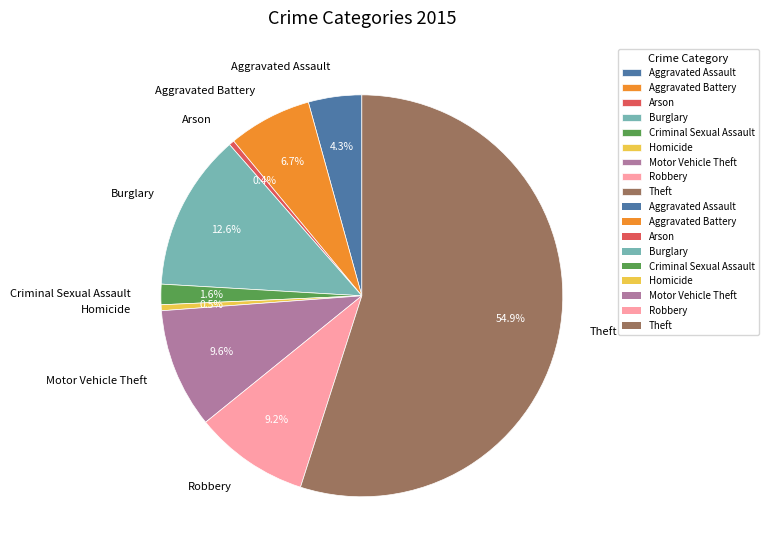

Is there any slice that represents more than half of the pie?

Yes